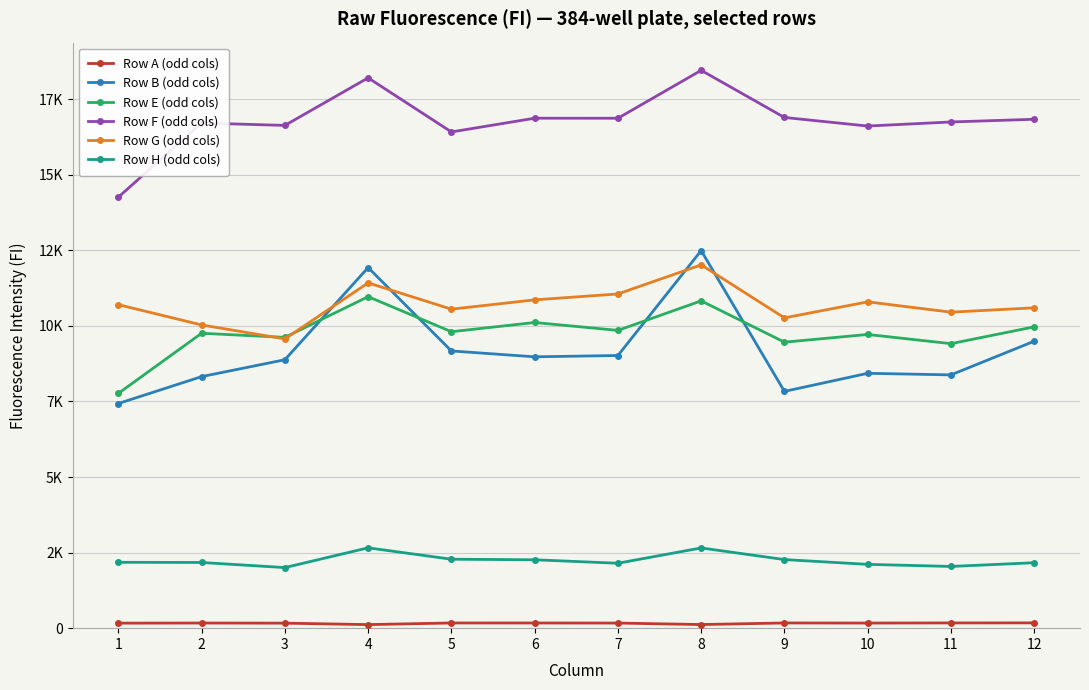

The value of Row E (odd cols) at 8 is 16518. True or false?

False